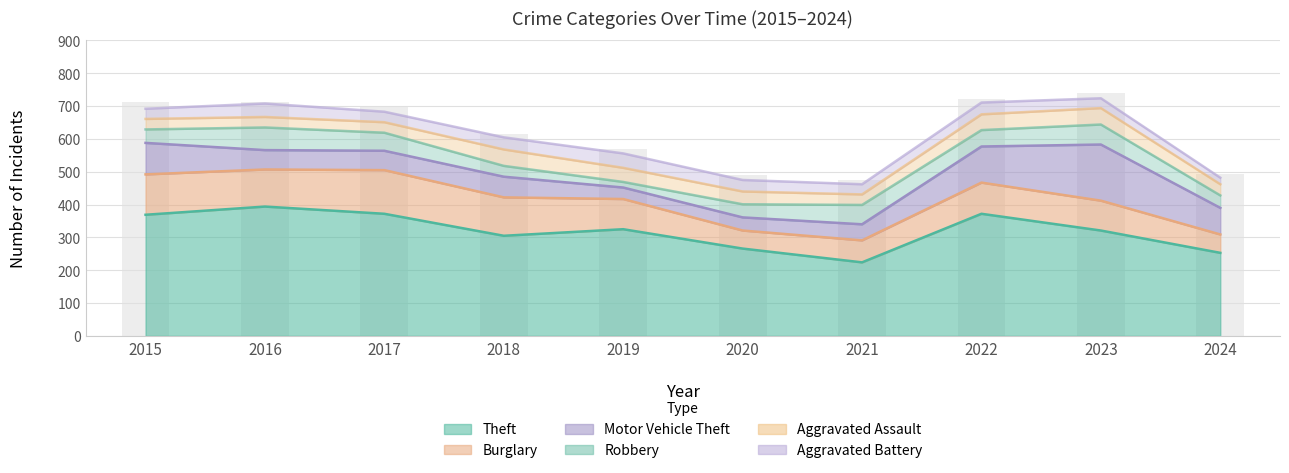

What is the sum of the Theft values at 2019 and 2024?

578